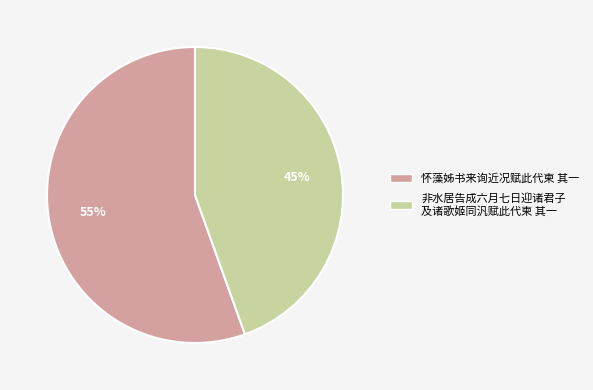

To the nearest percent, what is the average slice percentage?

50%